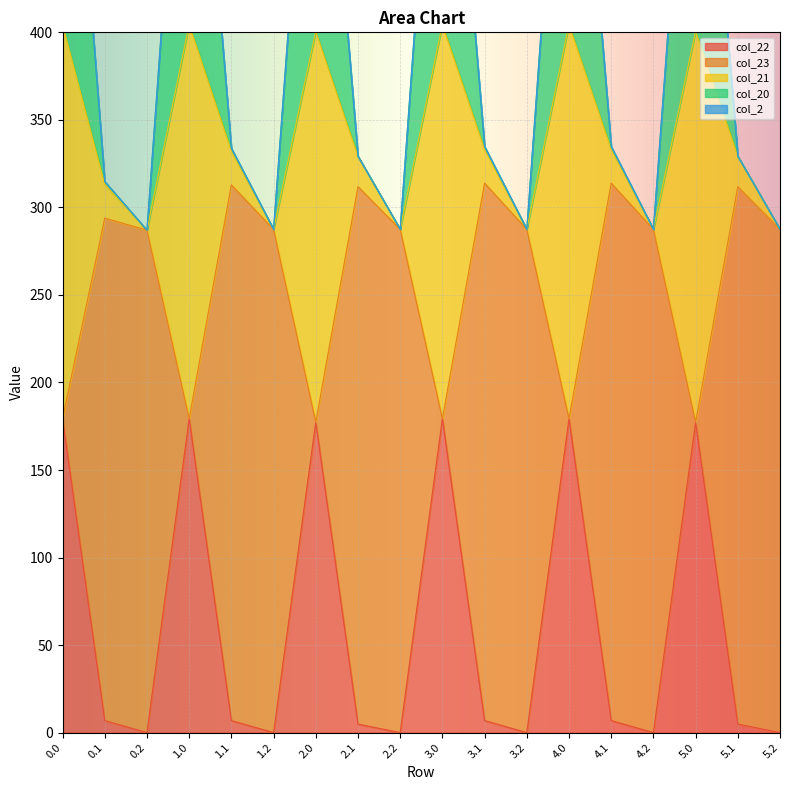

List the labels in order of col_20 value, smallest first.

0.2, 1.2, 2.2, 3.2, 4.2, 5.2, 0.1, 2.1, 5.1, 1.1, 4.1, 3.1, 2.0, 5.0, 4.0, 3.0, 0.0, 1.0